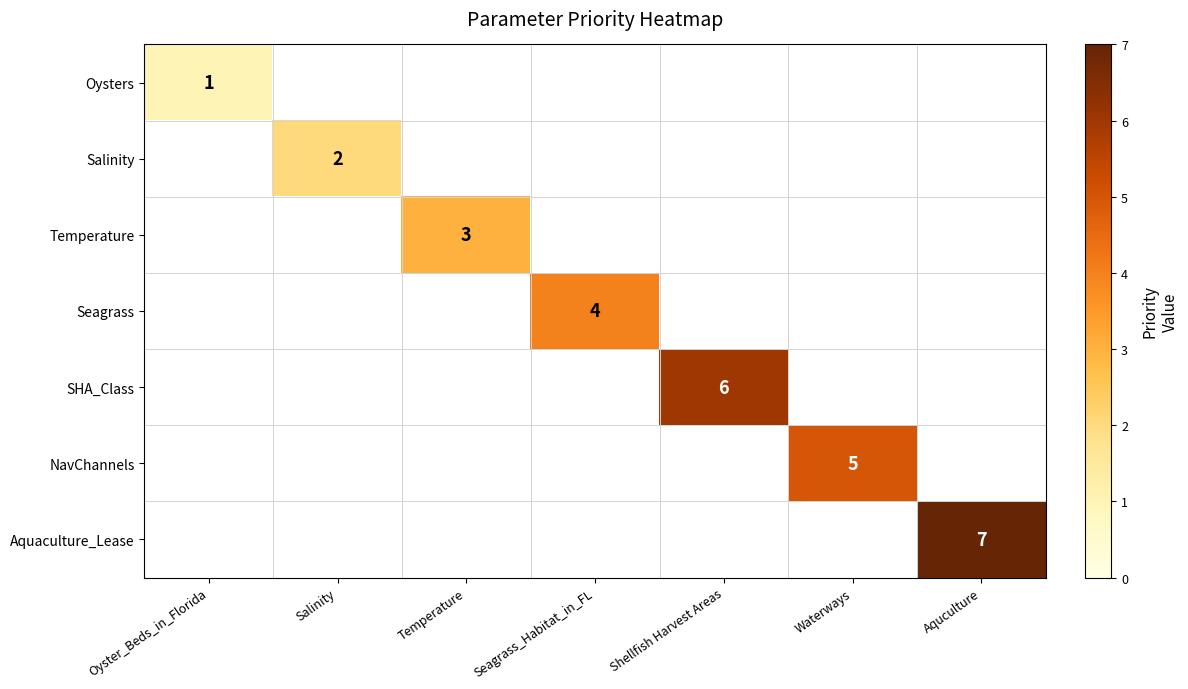

At which category does the chart reach its minimum across all series?

Oyster_Beds_in_Florida